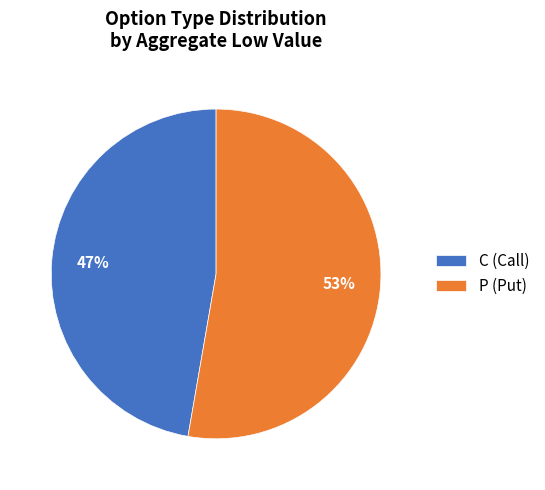

Which category has the smallest portion of the pie?

C